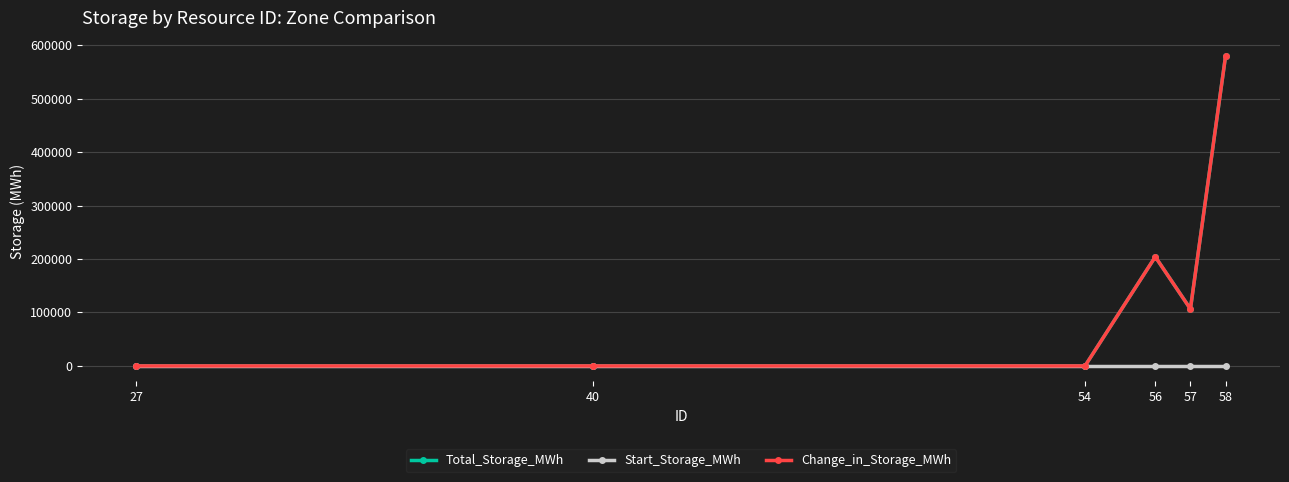

True or false: Change_in_Storage_MWh has more than 1 points higher than both neighbors.

False